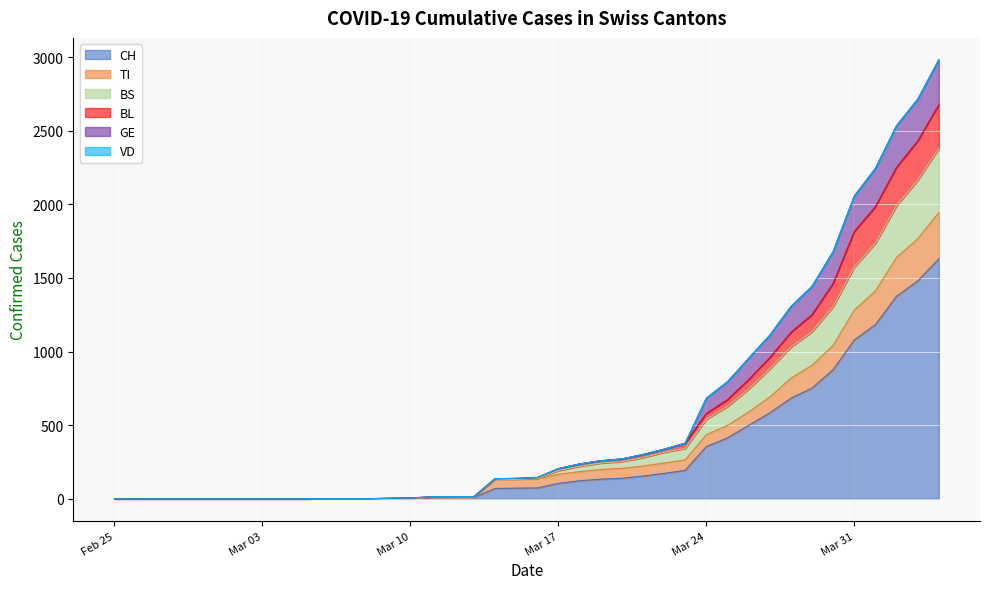

What is the highest value of the CH series?

1630